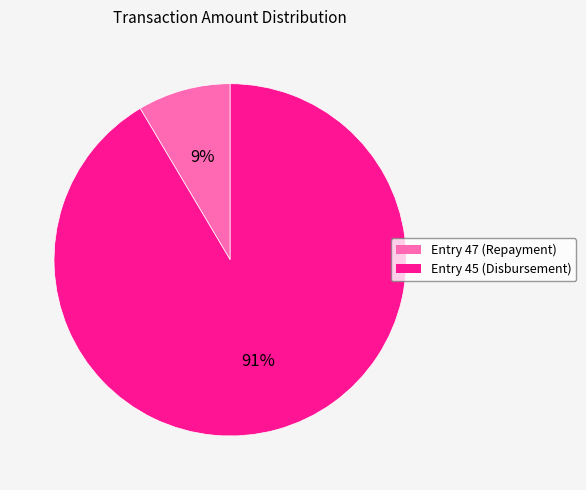

Does Entry 45 (Disbursement) represent more than half of the total?

Yes